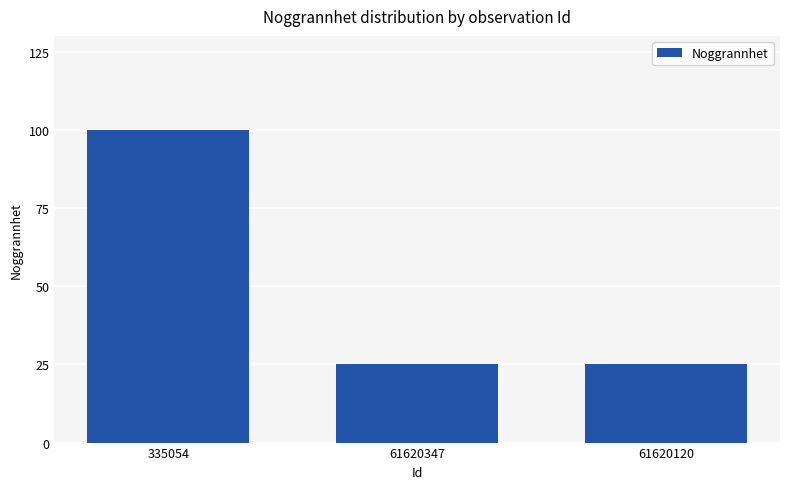

True or false: the data shows 25 at 61620120.

True